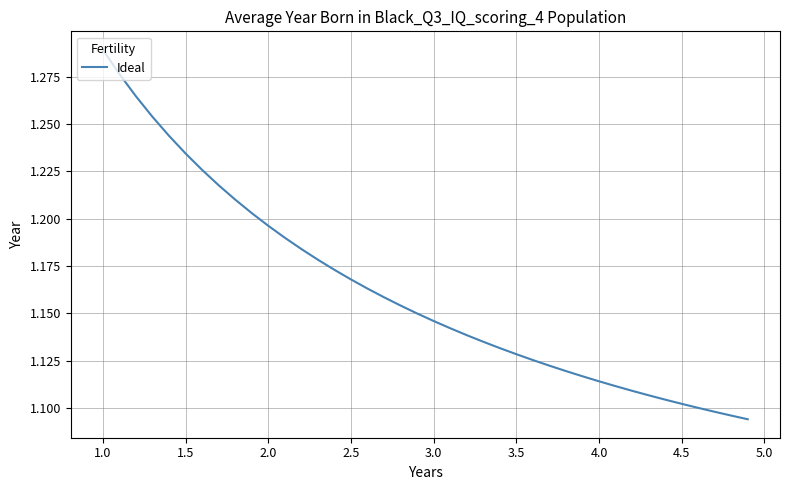

What is the sum of all values?

46.5